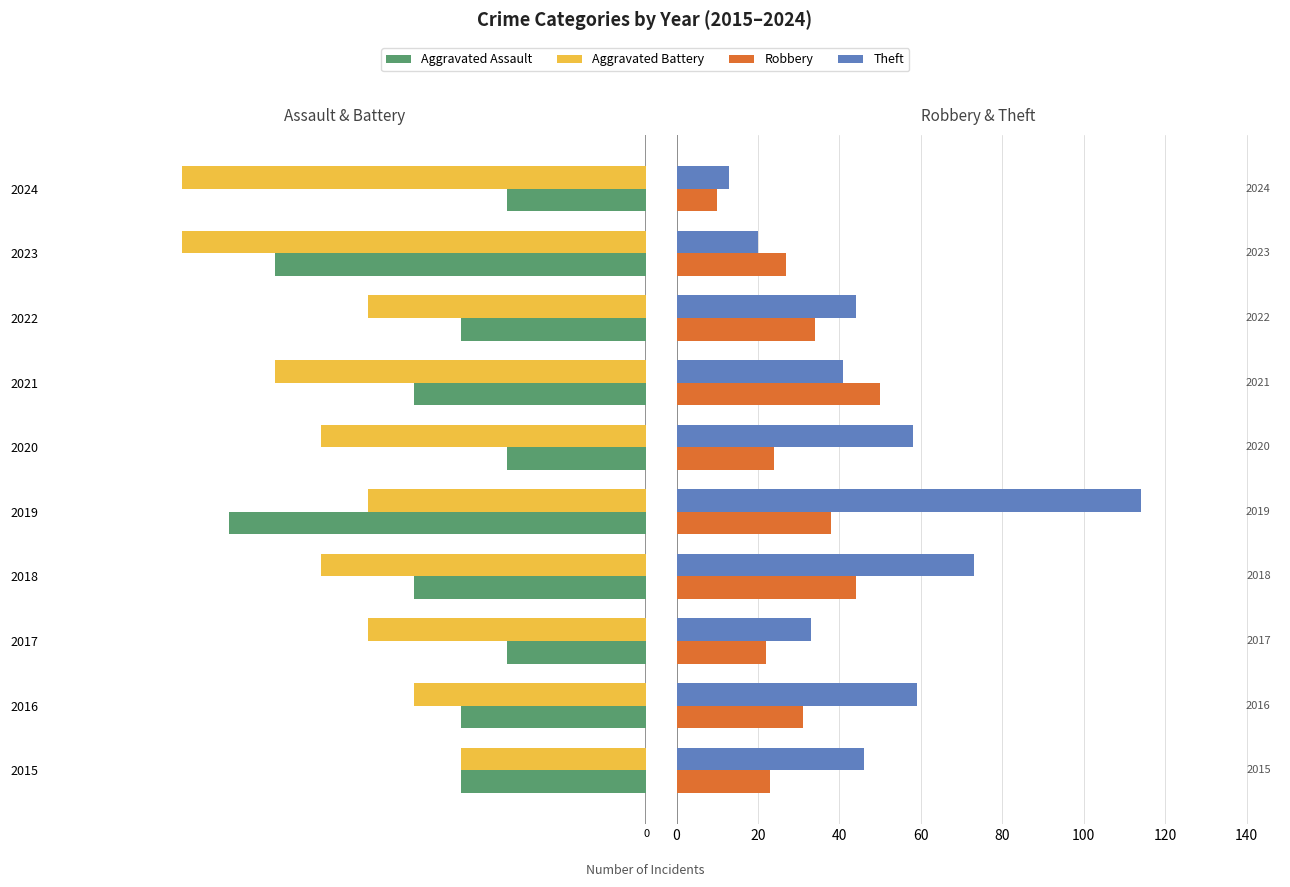

What is the maximum value for Aggravated Battery?

-4